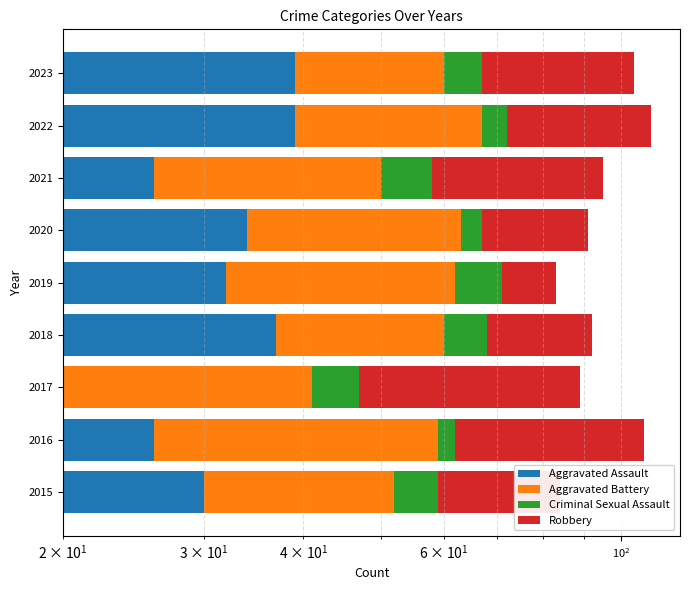

Reading left to right, extract all data points from this chart.

Aggravated Assault: 30	26	20	37	32	34	26	39	39
Aggravated Battery: 22	33	21	23	30	29	24	28	21
Criminal Sexual Assault: 7	3	6	8	9	4	8	5	7
Robbery: 25	45	42	24	12	24	37	37	37